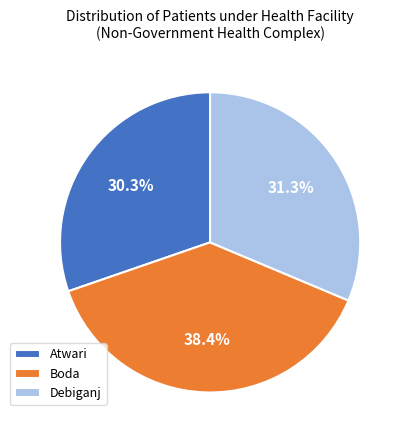

How many segments does this pie chart have?

3